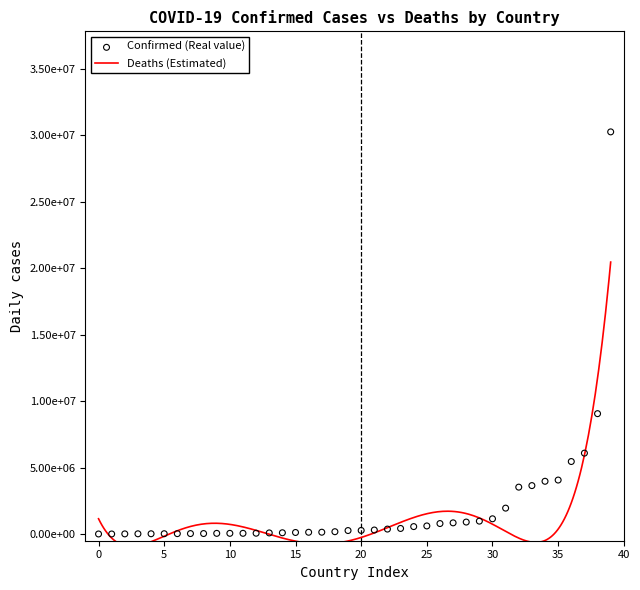

Which series reaches the minimum Y coordinate?

Deaths